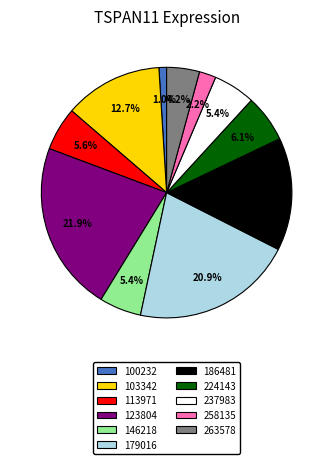

Combined, what portion of the pie is 113971 and 224143?

11.7%